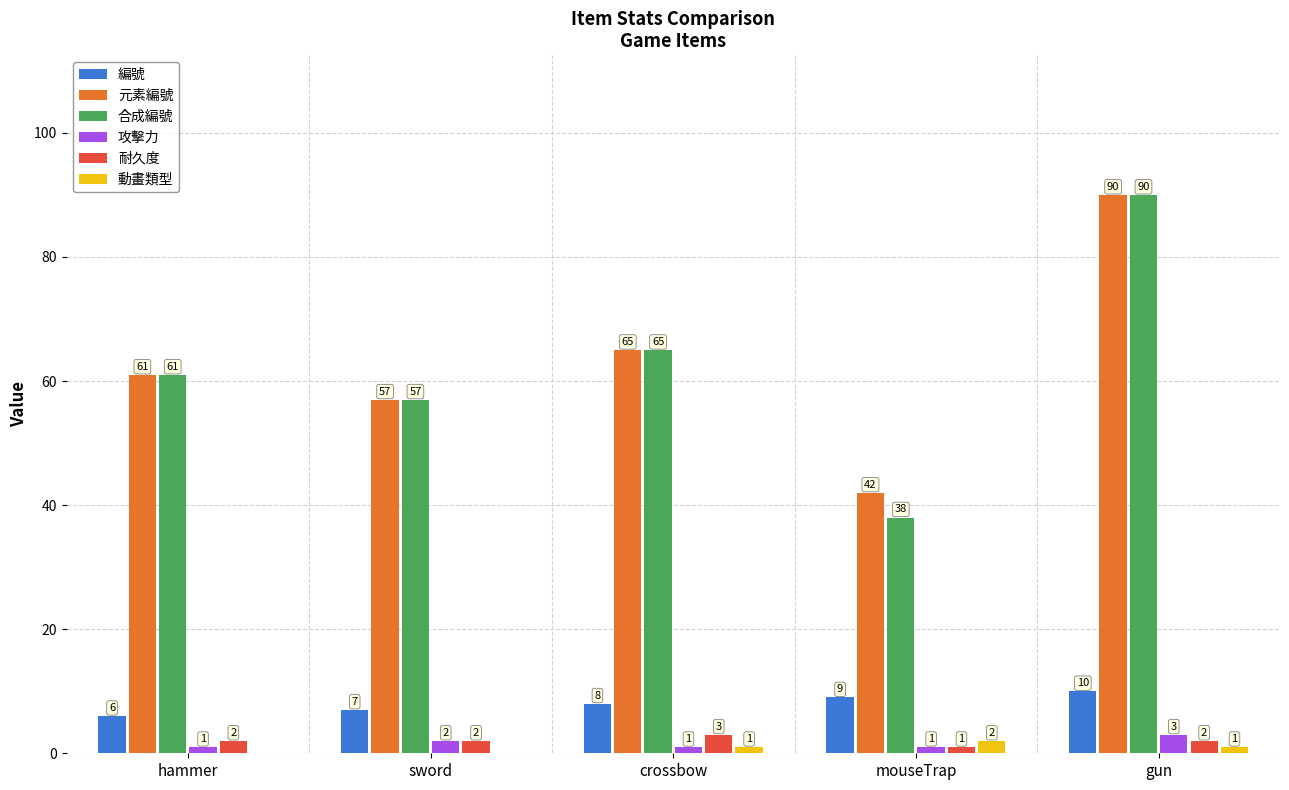

What is the sum of the 攻擊力 values at crossbow and gun?

4